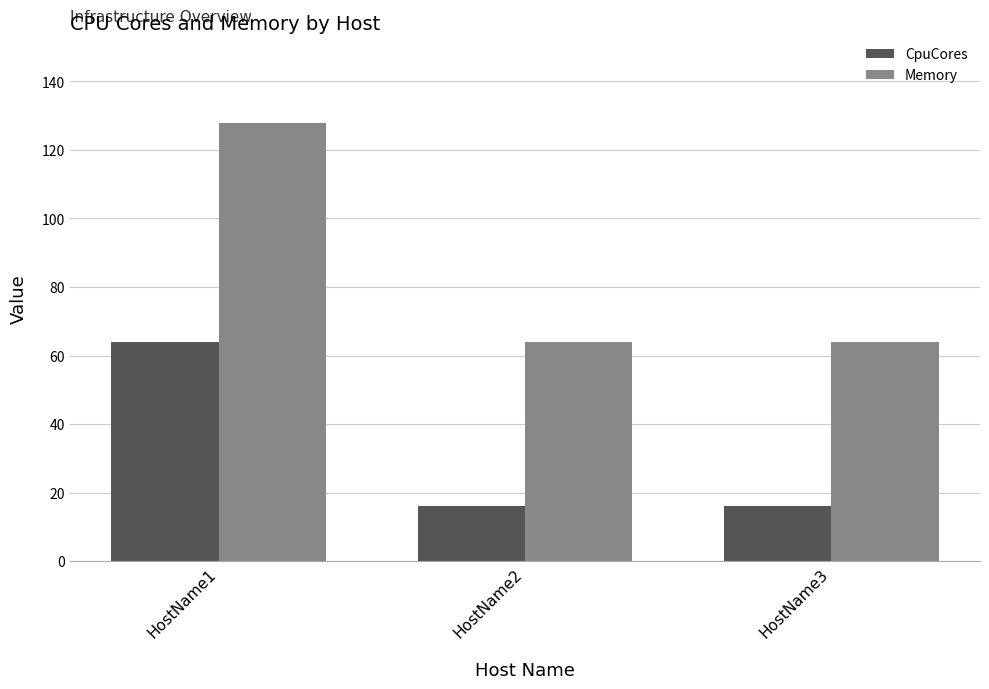

At which category is the sum across all series the highest?

HostName1